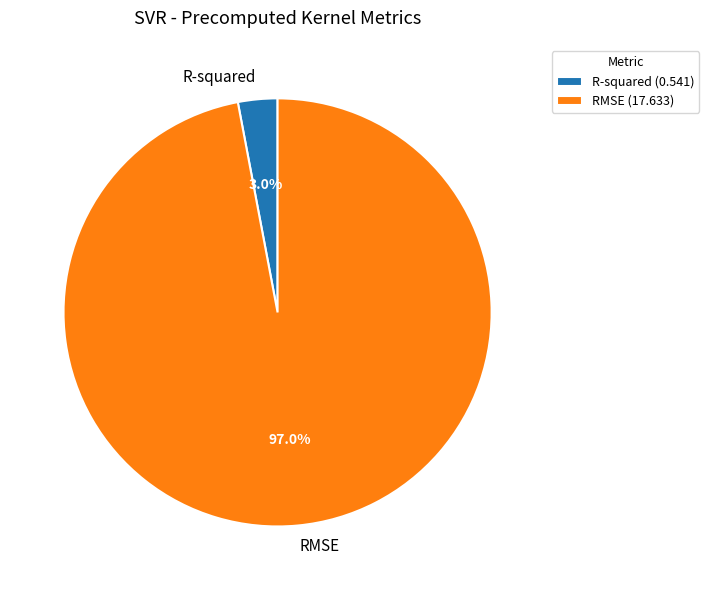

To the nearest percent, what percentage of the pie is R-squared?

3%